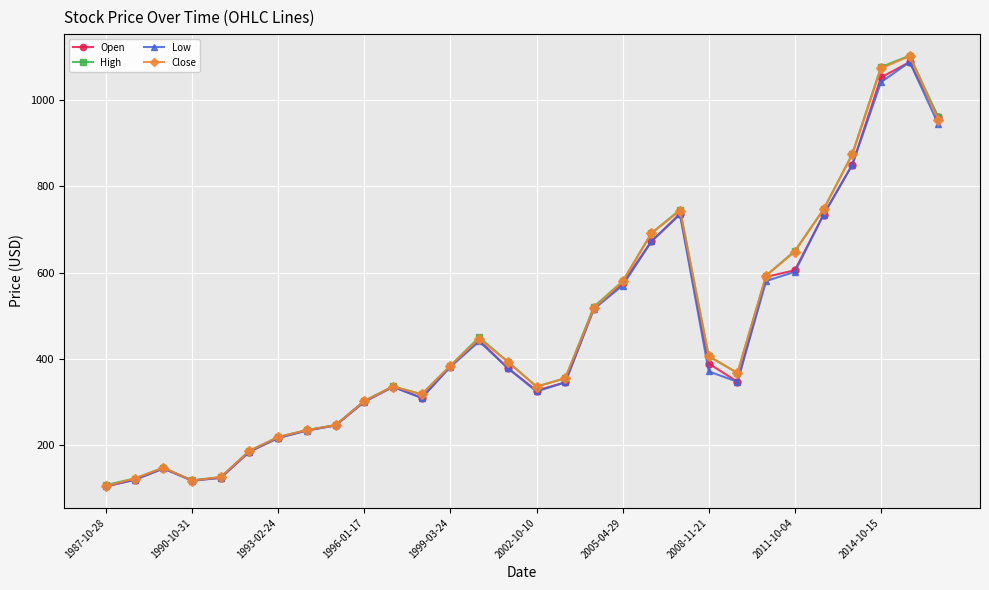

How many data points in Open are less than 378?

15